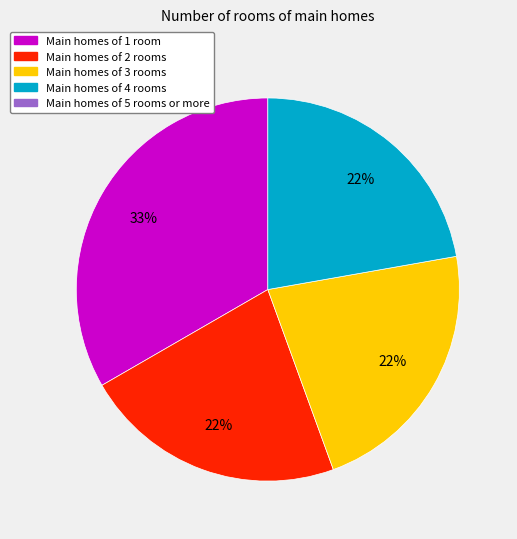

Is there any slice that represents more than half of the pie?

No